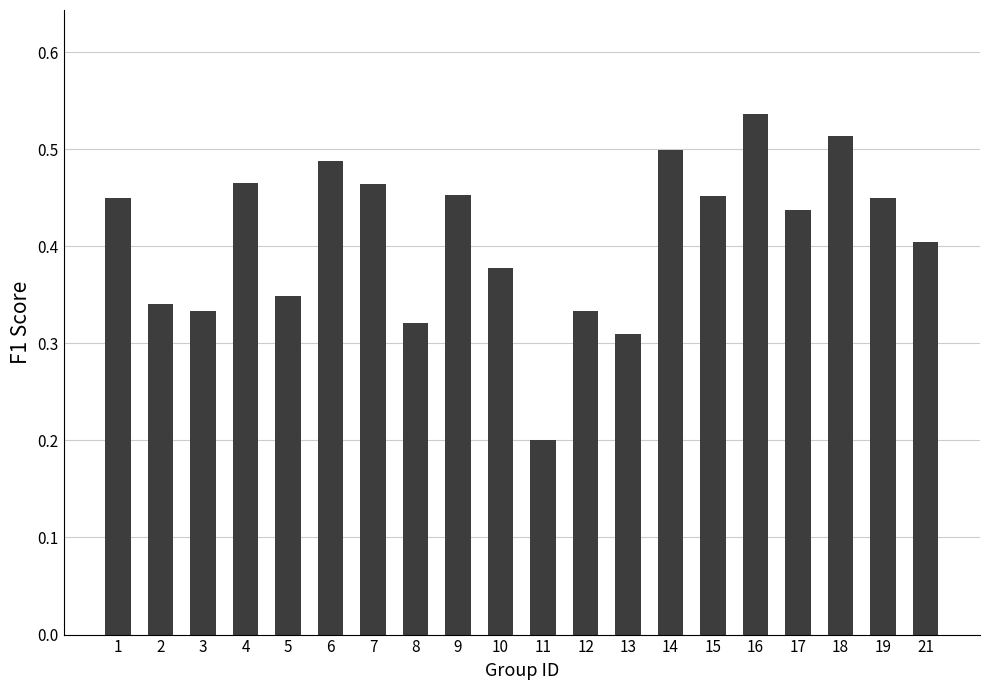

The value at 18 is 0.8. True or false?

False